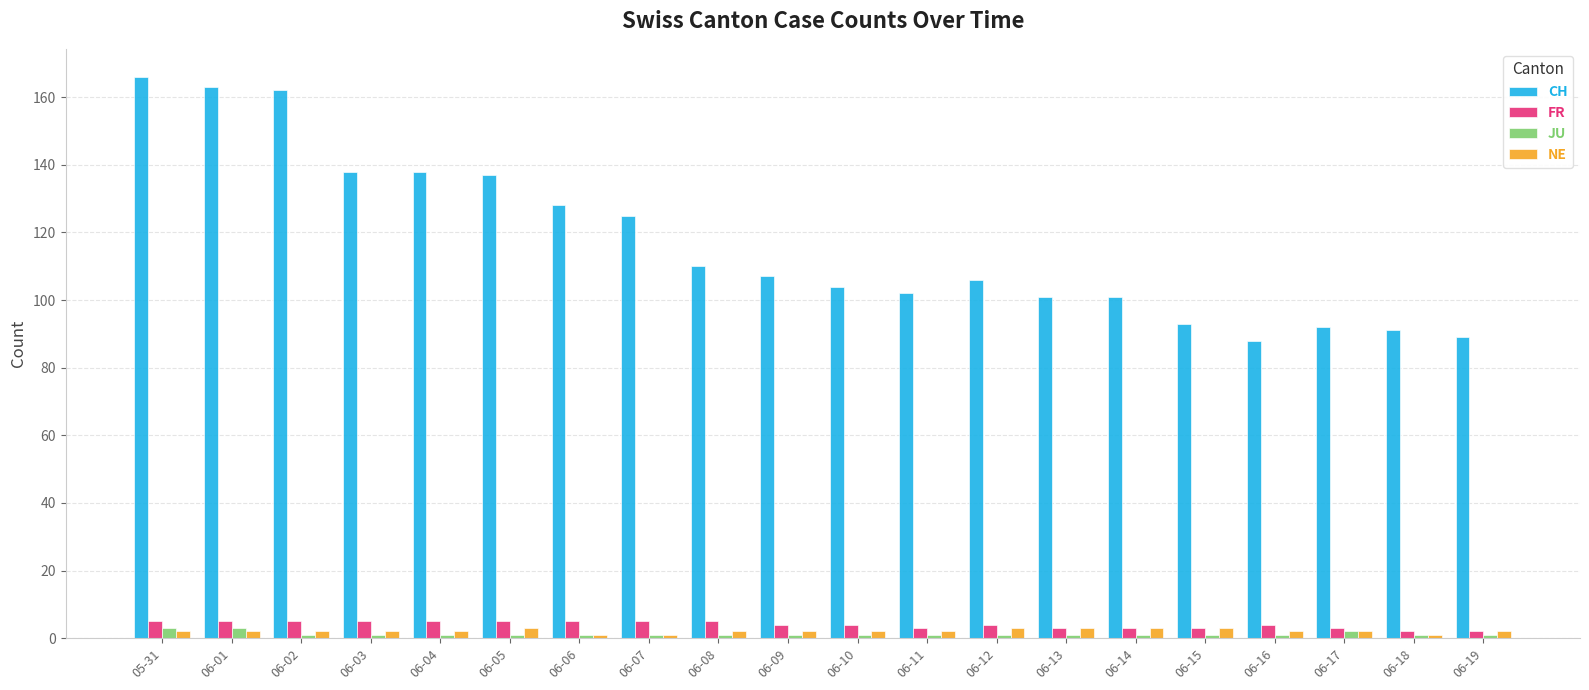

What is the average value of the CH series?

117